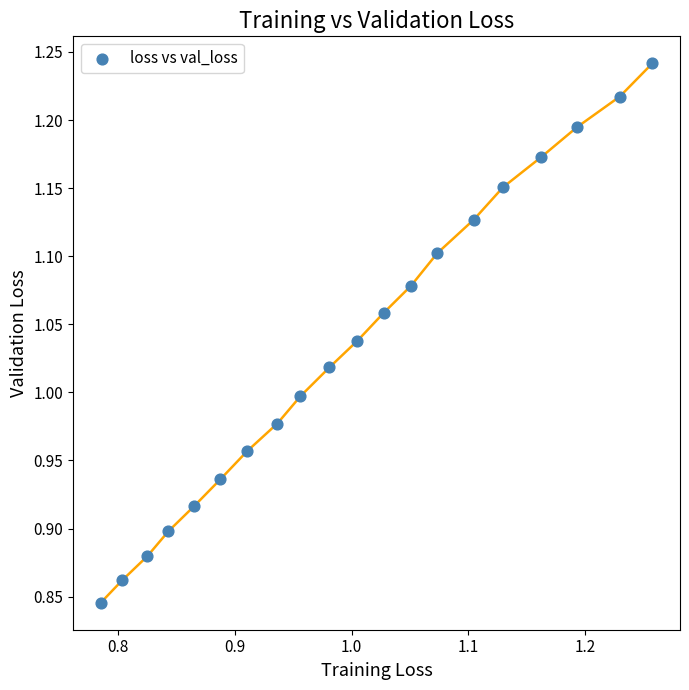

What is the range of X values (max minus min)?

0.5